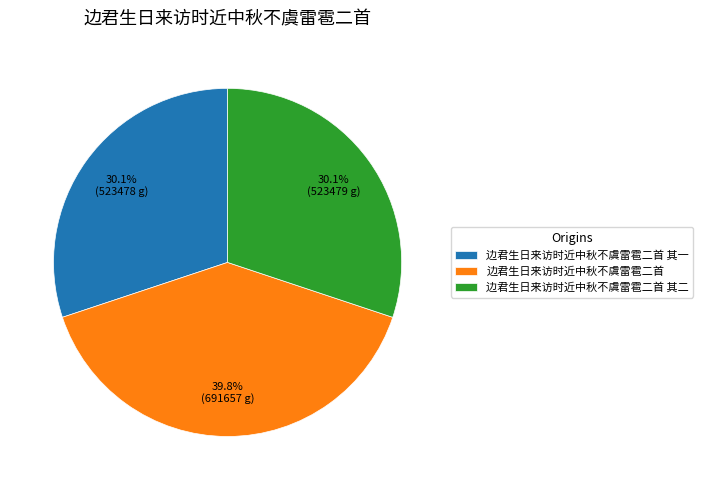

To the nearest percent, what is the difference between the largest and smallest slice percentages?

10%